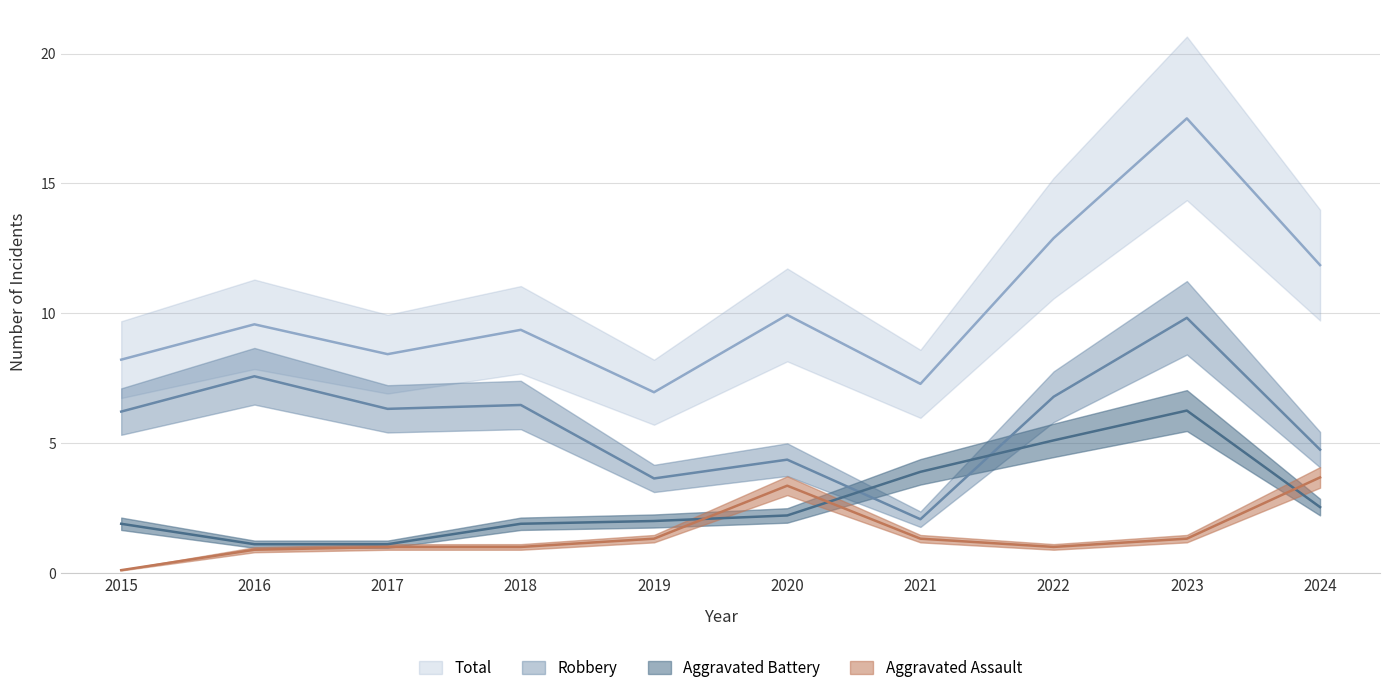

What is the value of the Aggravated Assault point at the 8th from the left?

1.0